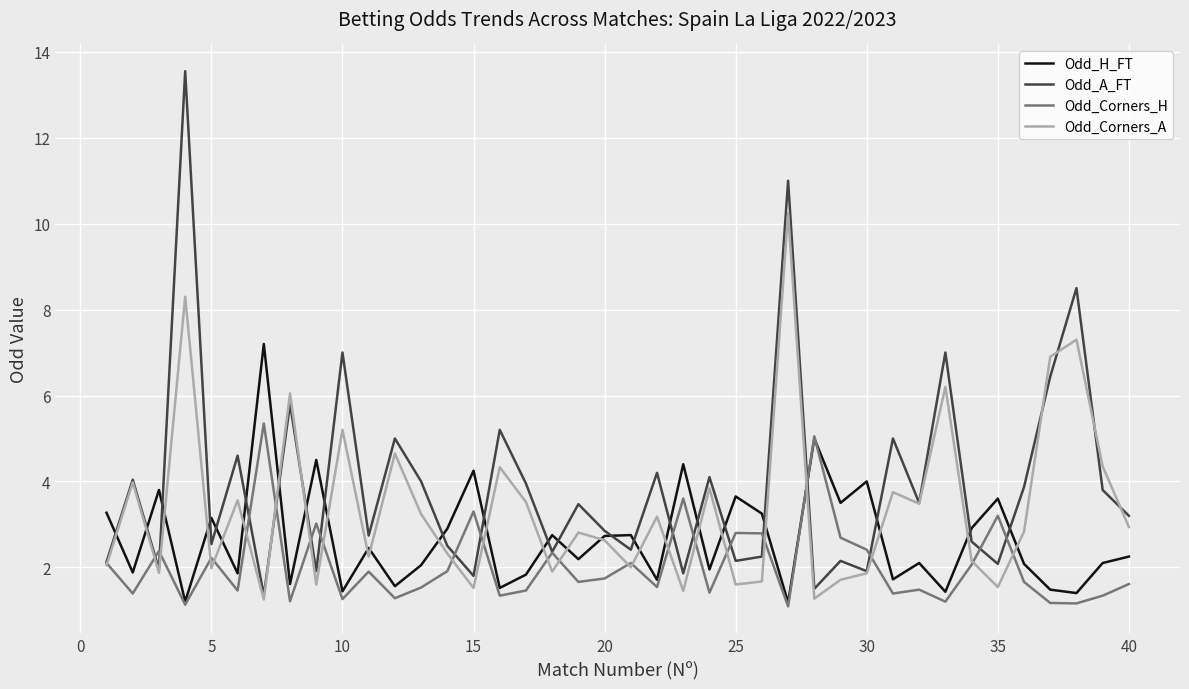

Which series has the widest spread of values?

Odd_A_FT